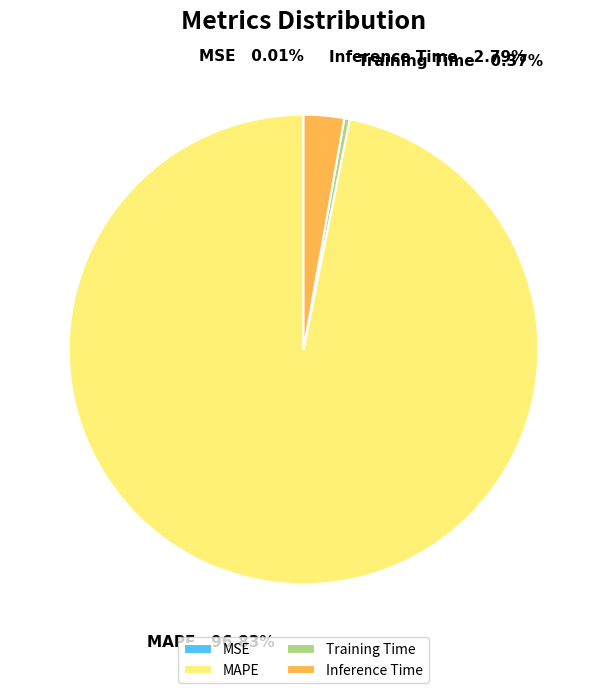

Combined, do Inference Time and Training Time account for over 50%?

No